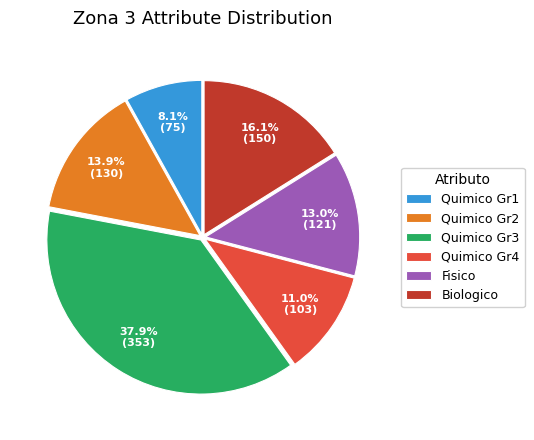

Combined, do Quimico Gr2 and Quimico Gr3 account for over 50%?

Yes